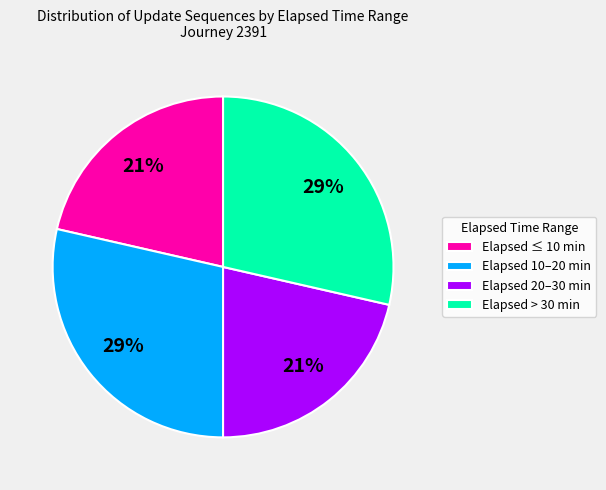

True or false: Elapsed 10–20 min accounts for 41% of the total.

False